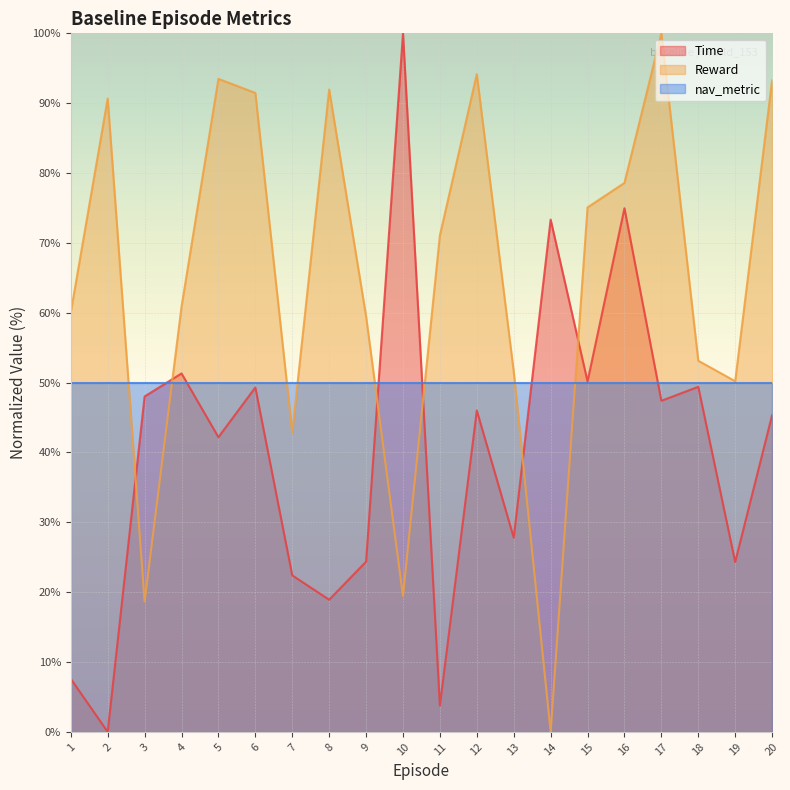

True or false: Reward has a value of 18.7 at 3.

True